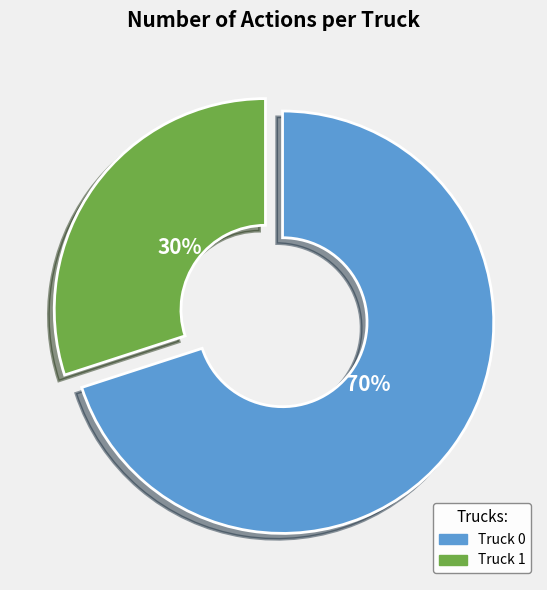

Is there any slice that represents more than half of the pie?

Yes